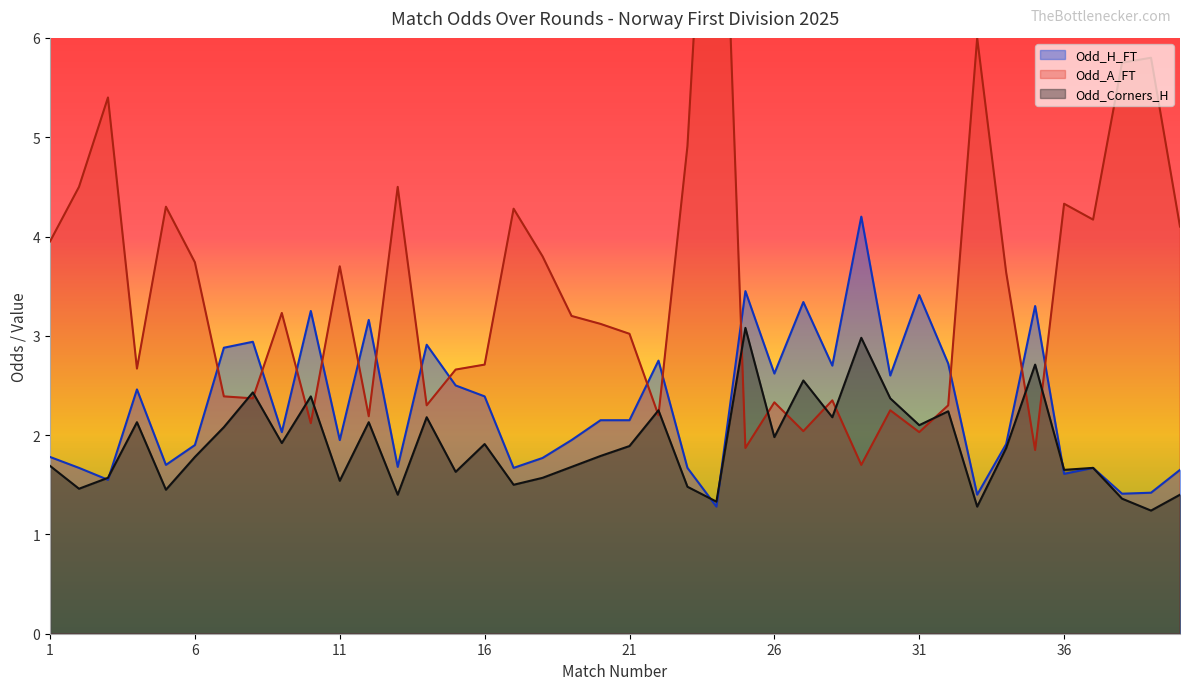

What is the maximum value shown in the chart?

10.0